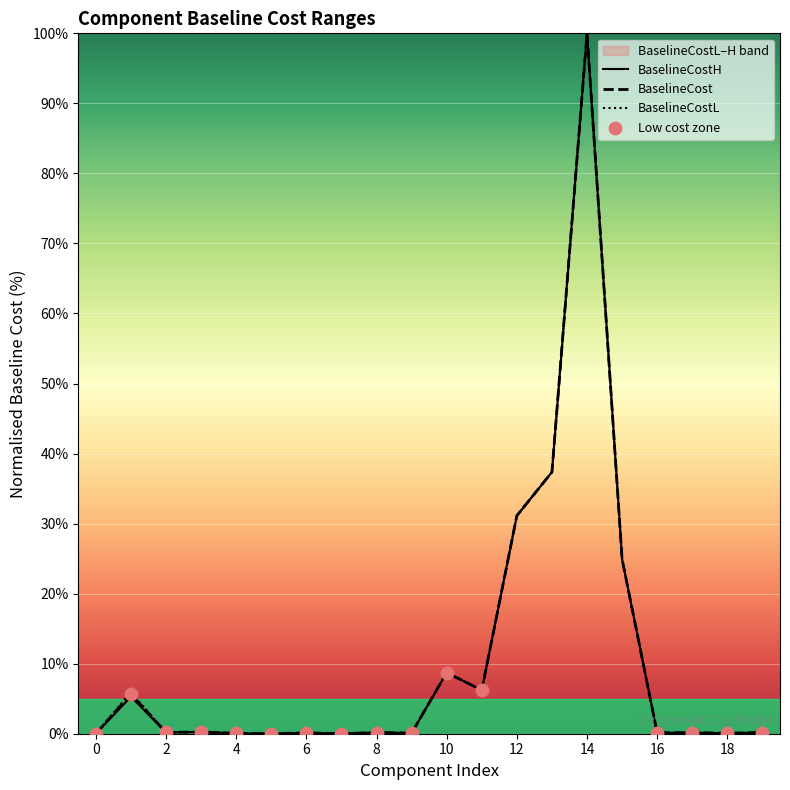

What is the total value across all series at 11?

18.7